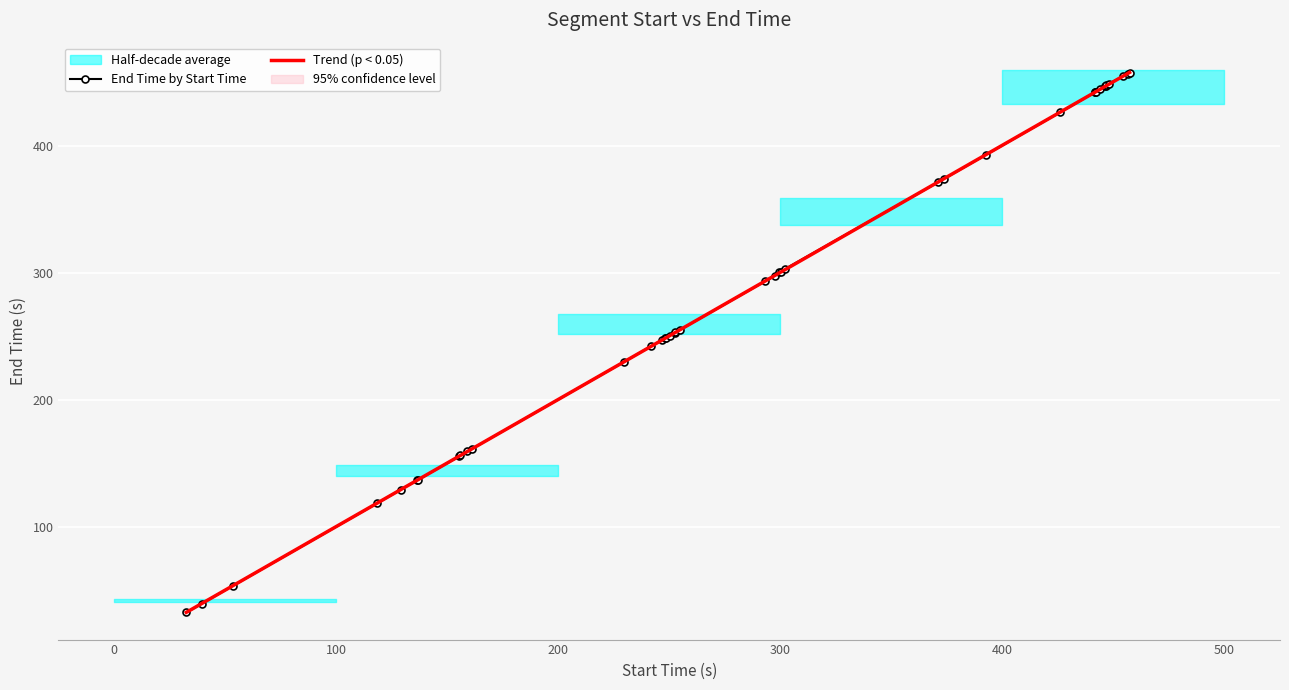

What is the minimum value for End Time by Start Time?

32.7